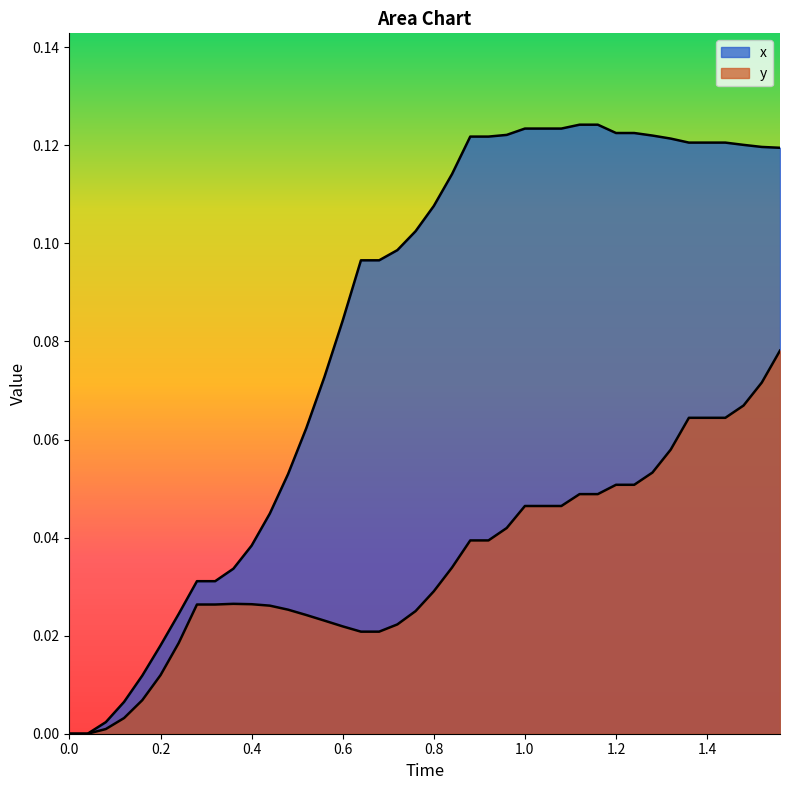

How many positive values does the y series have?

38